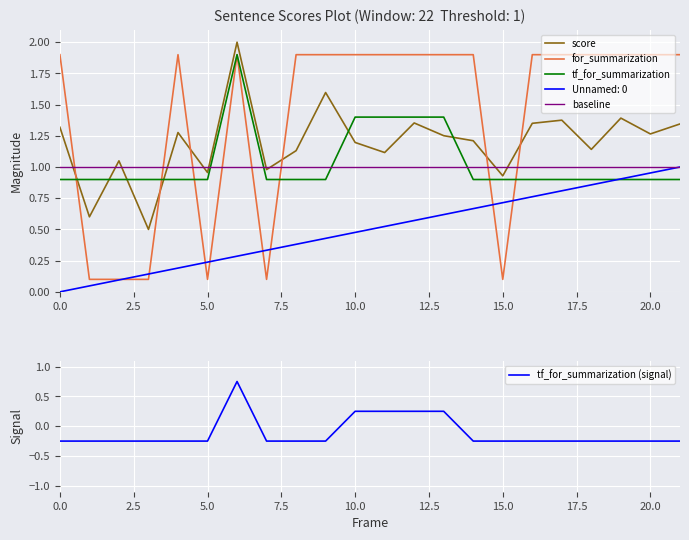

What is the label of the 16th point from the left?

15